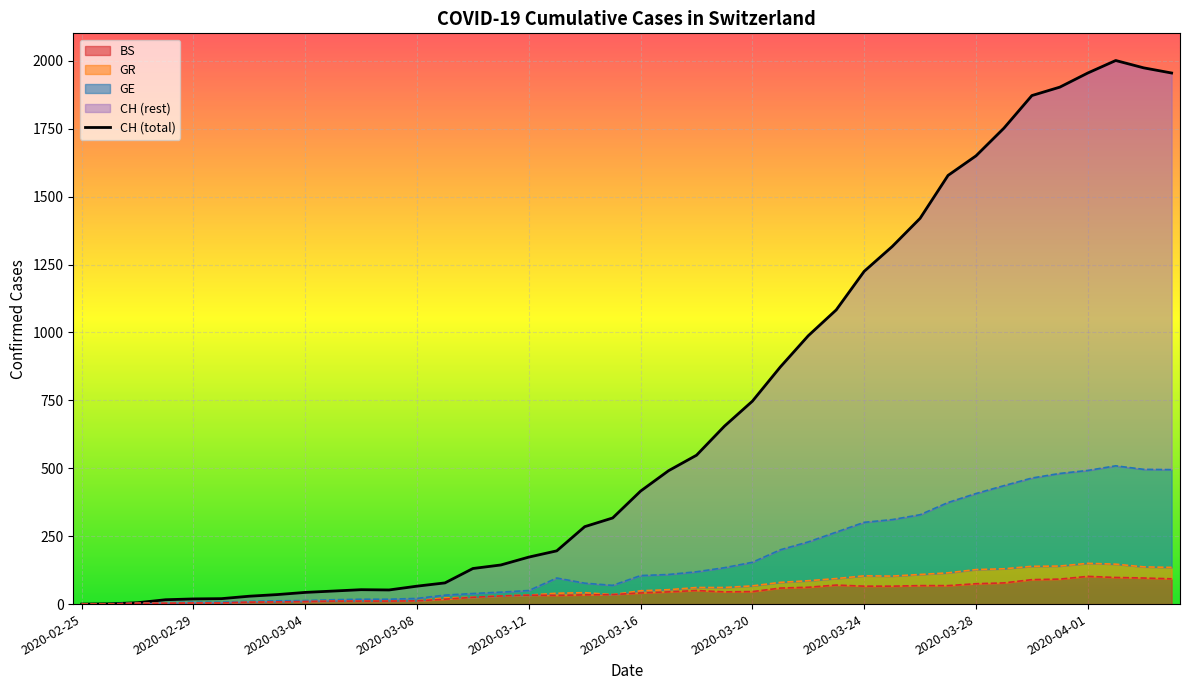

What is the difference between the maximum and minimum values in the GE series?

509